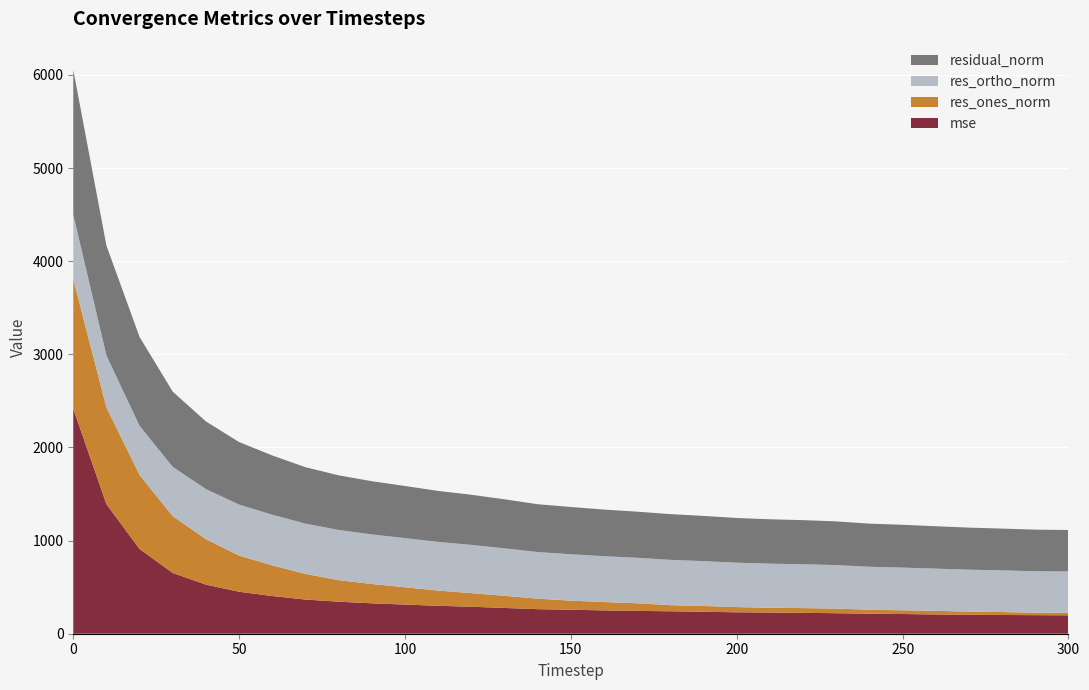

Reading left to right, list all the values displayed in this chart.

mse: 2416.0	1390.6	909.6	652.1	527.4	450.7	404.7	367.0	344.0	326.5	313.3	299.9	289.7	277.0	263.6	257.6	250.6	245.2	241.0	235.8	230.3	227.1	224.3	220.4	214.7	211.6	207.0	204.1	201.2	199.5	197.8
res_ones_norm: 1391.1	1038.1	794.9	609.6	487.9	388.5	328.5	275.6	231.3	207.4	185.5	163.3	146.3	130.0	112.6	97.7	89.7	81.9	65.7	62.3	55.8	51.5	51.0	49.7	42.9	40.1	38.9	33.1	31.7	25.7	27.3
res_ortho_norm: 693.5	559.4	527.0	529.6	538.0	547.5	544.8	539.5	539.0	532.5	528.1	522.7	517.9	510.0	500.9	498.1	492.5	488.3	486.5	481.5	476.7	473.8	470.8	466.8	461.4	458.2	453.3	450.5	447.5	445.9	443.9
residual_norm: 1554.4	1179.2	953.7	807.5	726.2	671.3	636.2	605.8	586.5	571.4	559.7	547.6	538.2	526.3	513.4	507.6	500.6	495.1	491.0	485.5	479.9	476.6	473.6	469.4	463.3	460.0	455.0	451.7	448.6	446.6	444.7